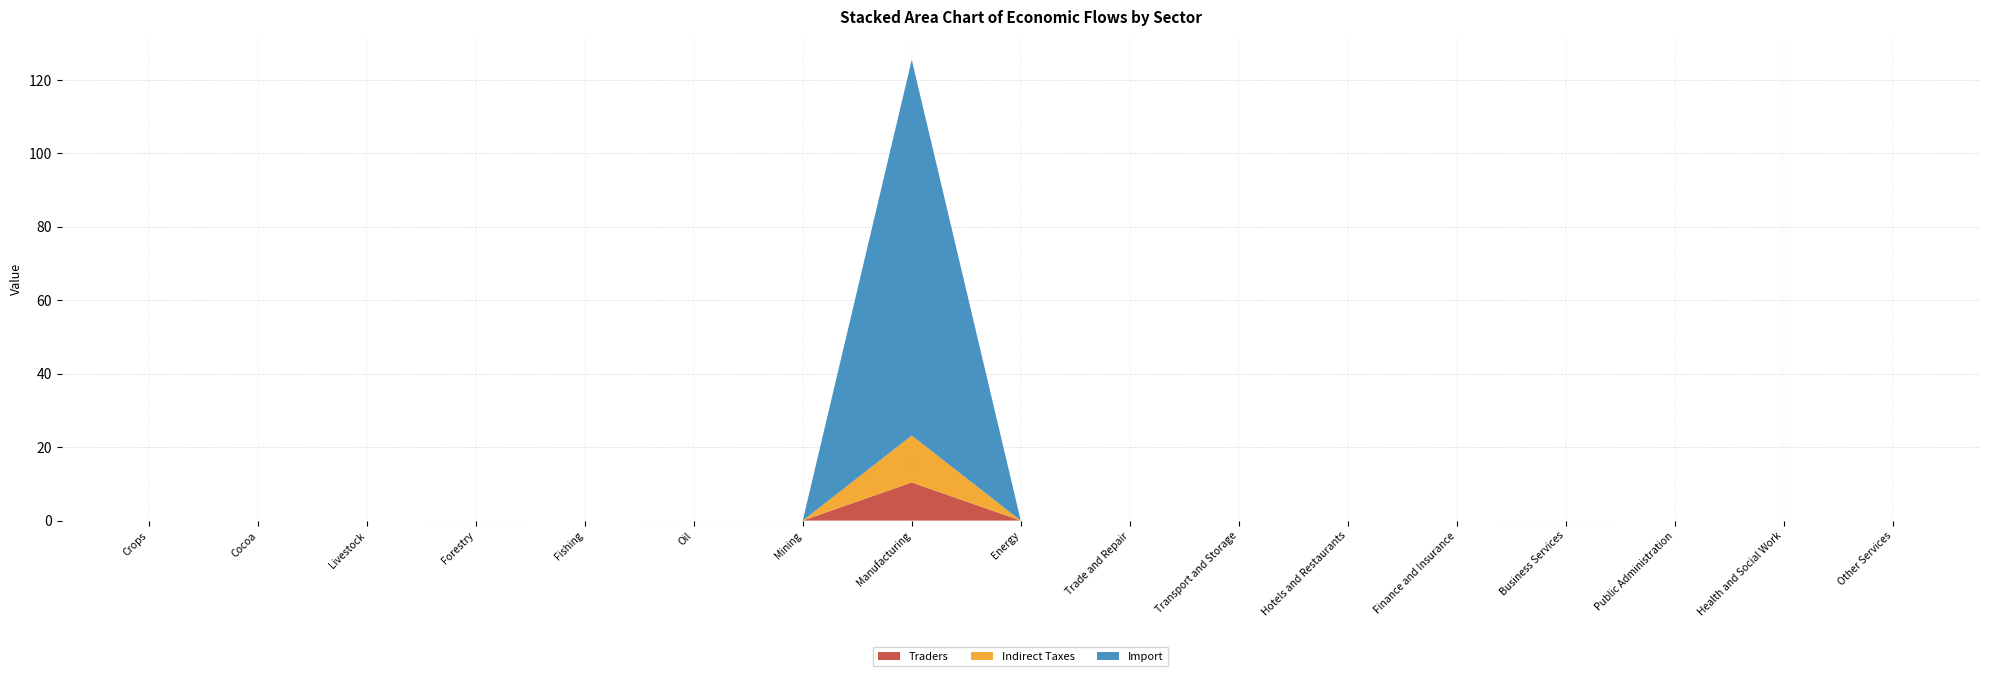

Reading right to left, what are all the values shown in this chart?

Traders: Other Services=0.0	Health and Social Work=0.0	Public Administration=0.0	Business Services=0.0	Finance and Insurance=0.0	Hotels and Restaurants=0.0	Transport and Storage=0.0	Trade and Repair=0.0	Energy=0.0	Manufacturing=10.4	Mining=0.0	Oil=0.0	Fishing=0.0	Forestry=0.0	Livestock=0.0	Cocoa=0.0	Crops=0.0
Indirect Taxes: Other Services=0.0	Health and Social Work=0.0	Public Administration=0.0	Business Services=0.0	Finance and Insurance=0.0	Hotels and Restaurants=0.0	Transport and Storage=0.0	Trade and Repair=0.0	Energy=0.0	Manufacturing=12.8	Mining=0.0	Oil=0.0	Fishing=0.0	Forestry=0.0	Livestock=0.0	Cocoa=0.0	Crops=0.0
Import: Other Services=0.0	Health and Social Work=0.0	Public Administration=0.0	Business Services=0.0	Finance and Insurance=0.0	Hotels and Restaurants=0.0	Transport and Storage=0.0	Trade and Repair=0.0	Energy=0.0	Manufacturing=102.3	Mining=0.0	Oil=0.0	Fishing=0.0	Forestry=0.0	Livestock=0.0	Cocoa=0.0	Crops=0.0